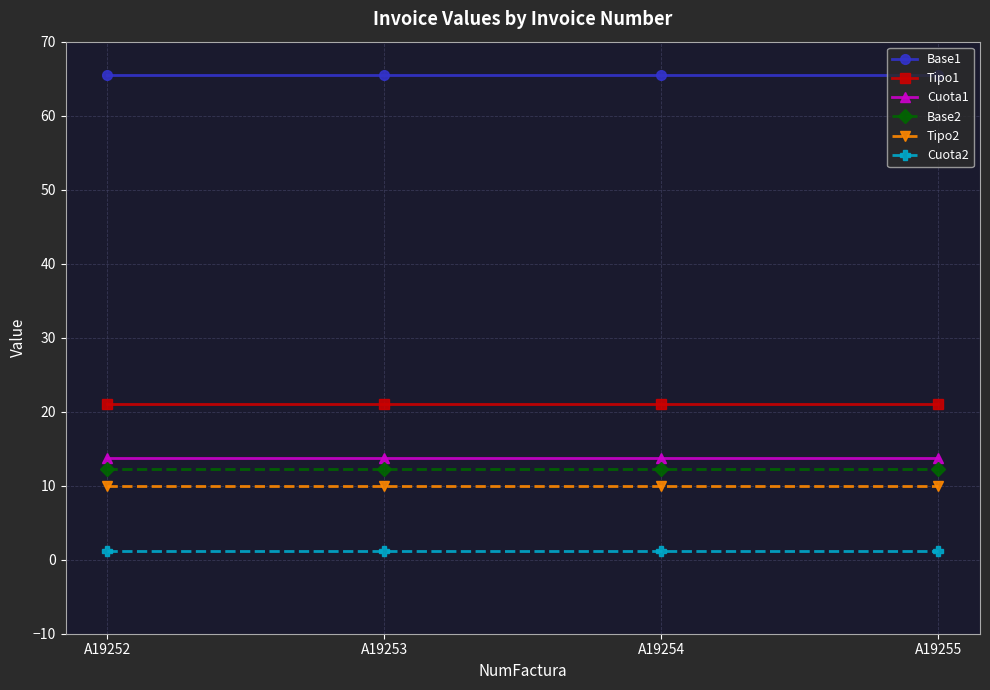

Rank the series by their maximum value, from highest to lowest.

Base1, Tipo1, Cuota1, Base2, Tipo2, Cuota2